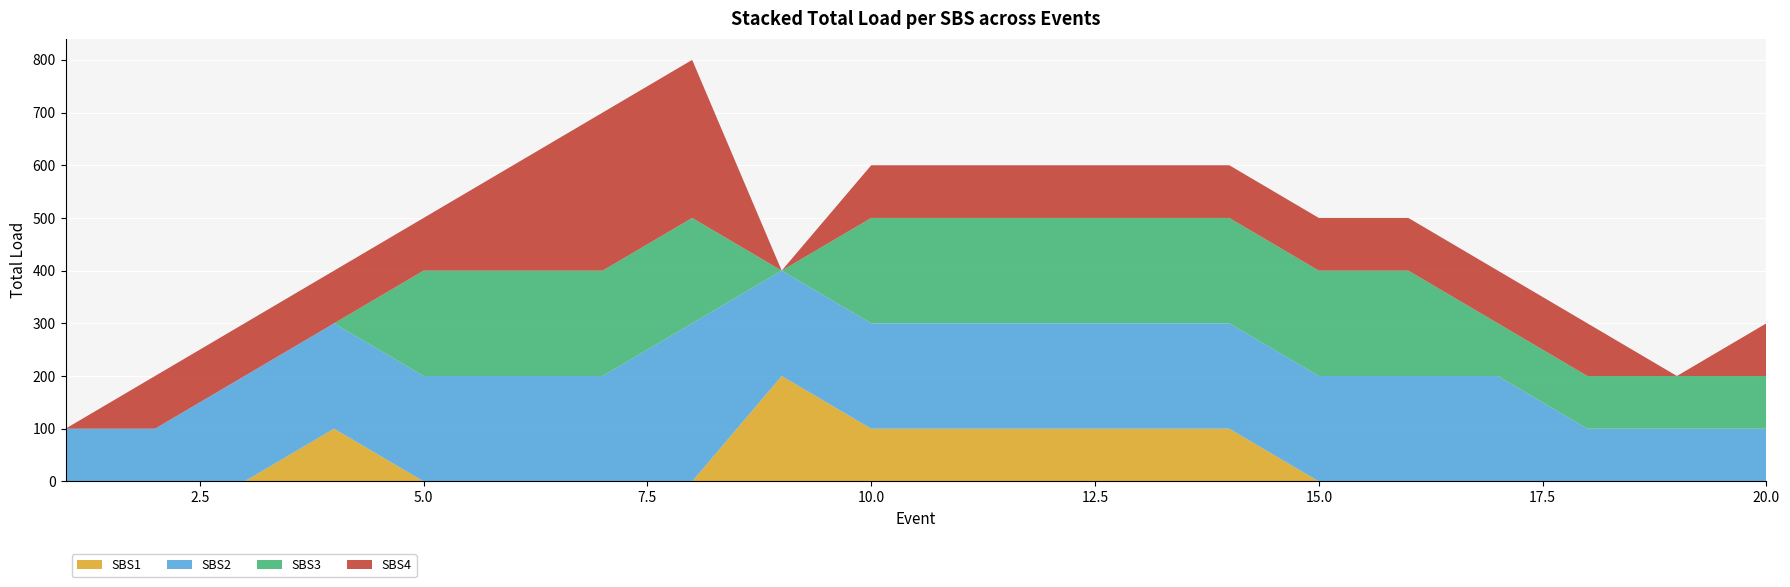

Is it true that SBS1 equals 104 at 20.0?

False